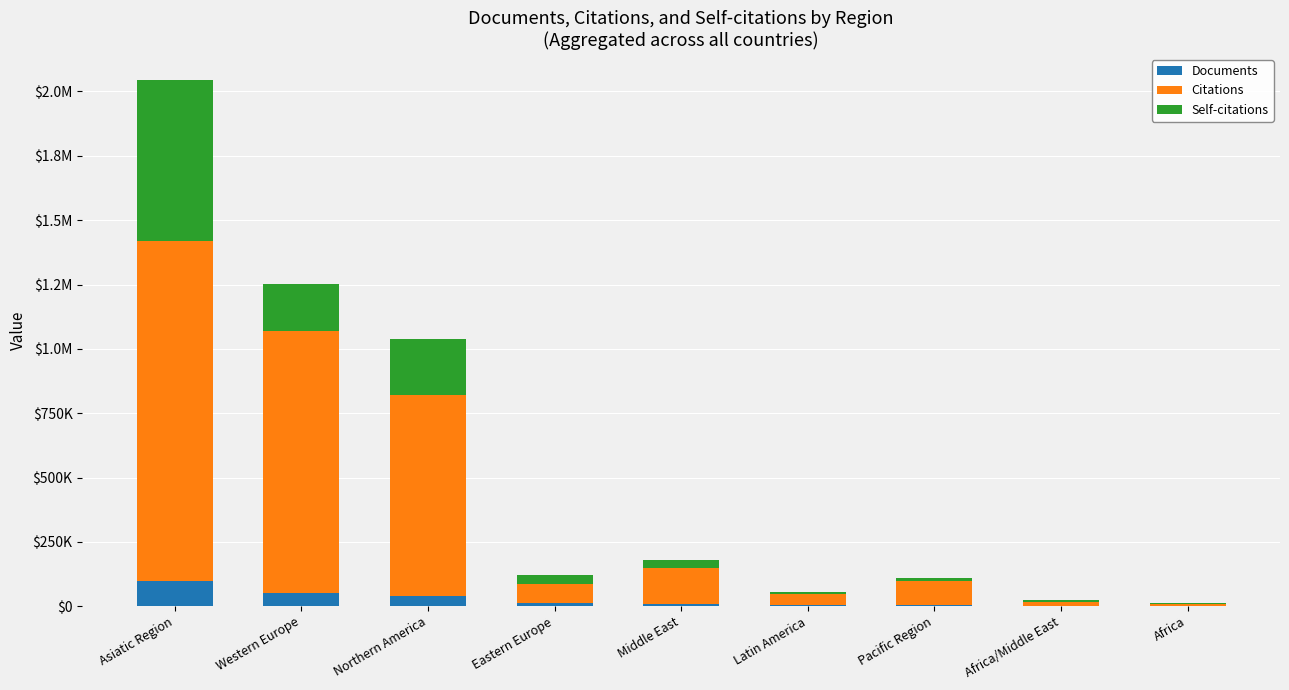

What are all the series names shown in the legend?

Documents, Citations, Self-citations